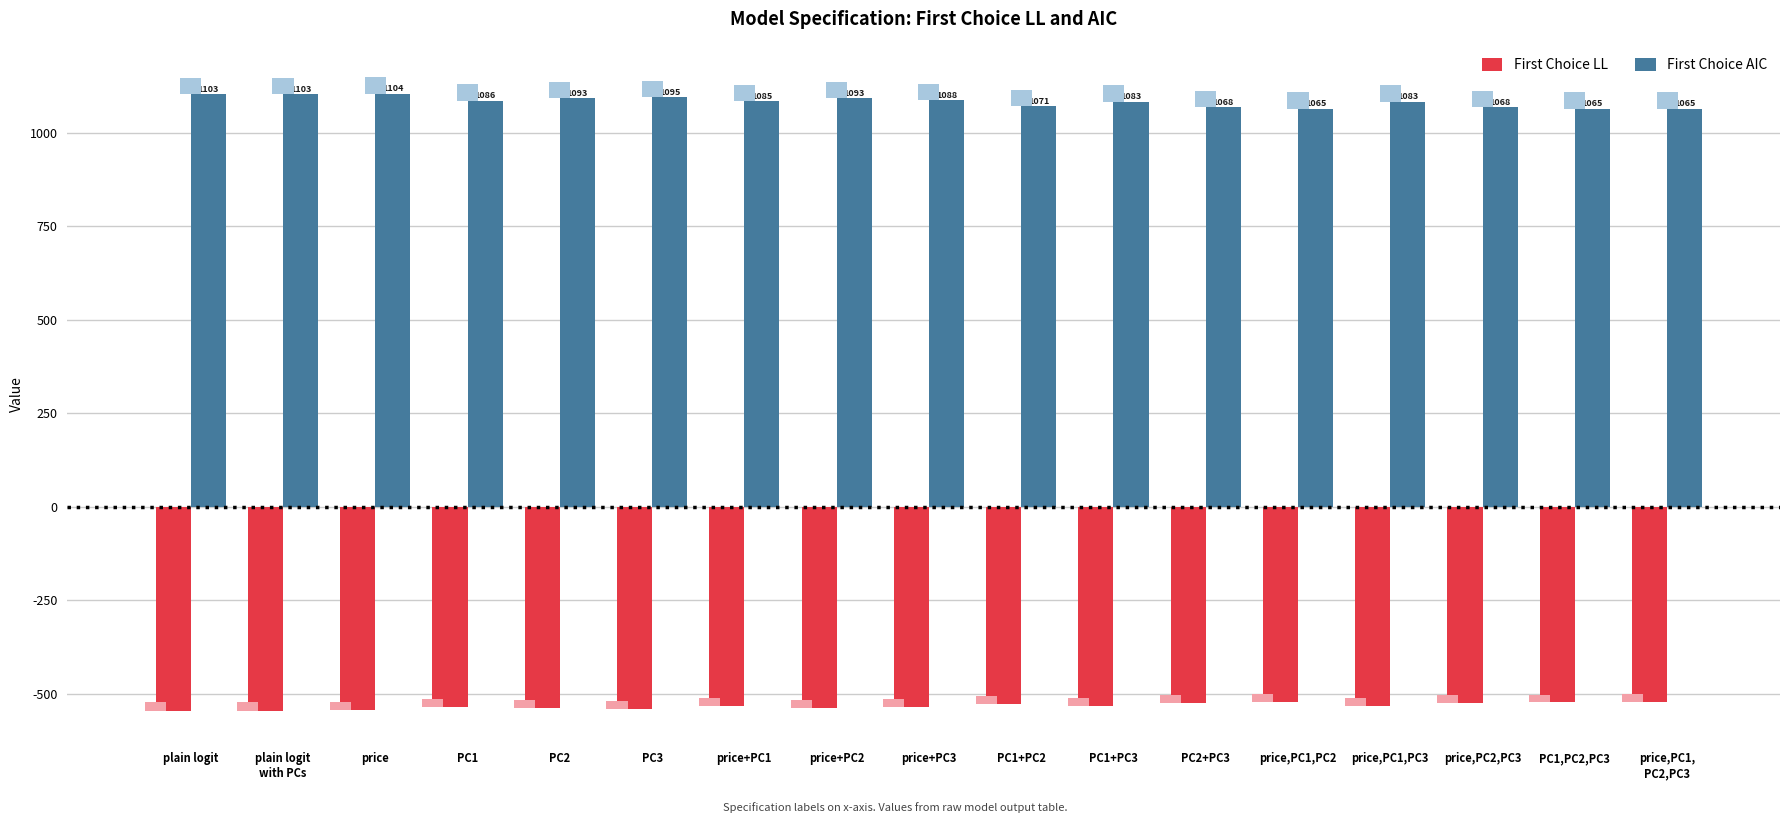

Between price+PC2 and price,PC1,PC3, which is larger?

price,PC1,PC3